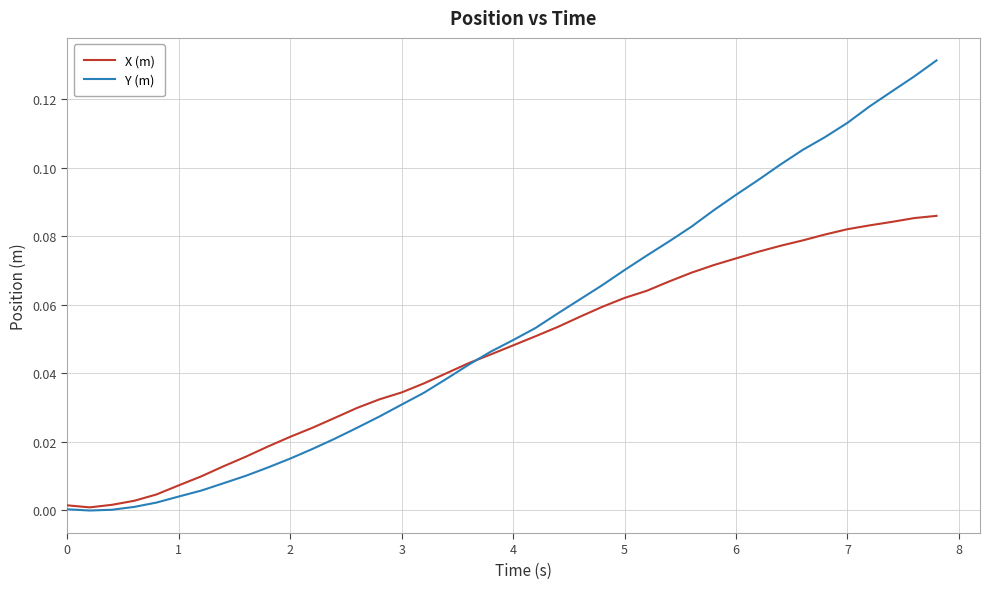

How many categories are shown in the chart?

40